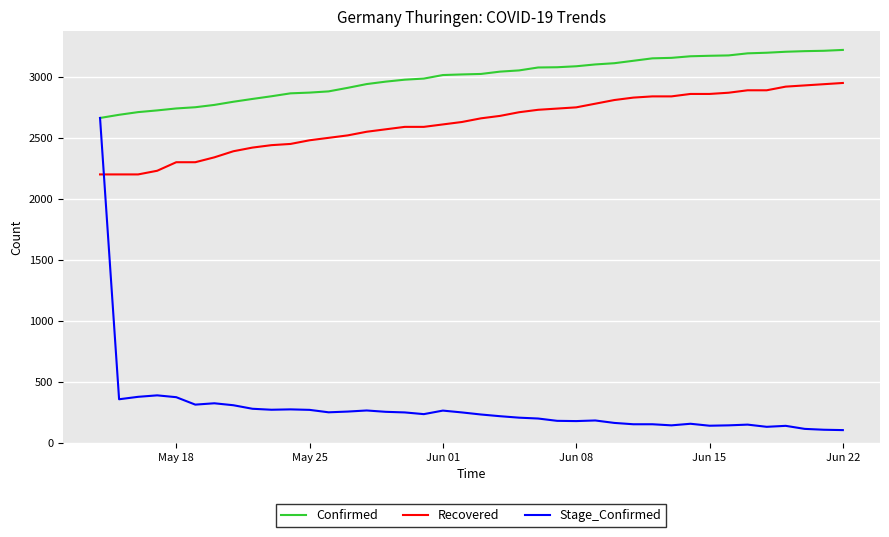

What is the maximum value for Recovered?

2950